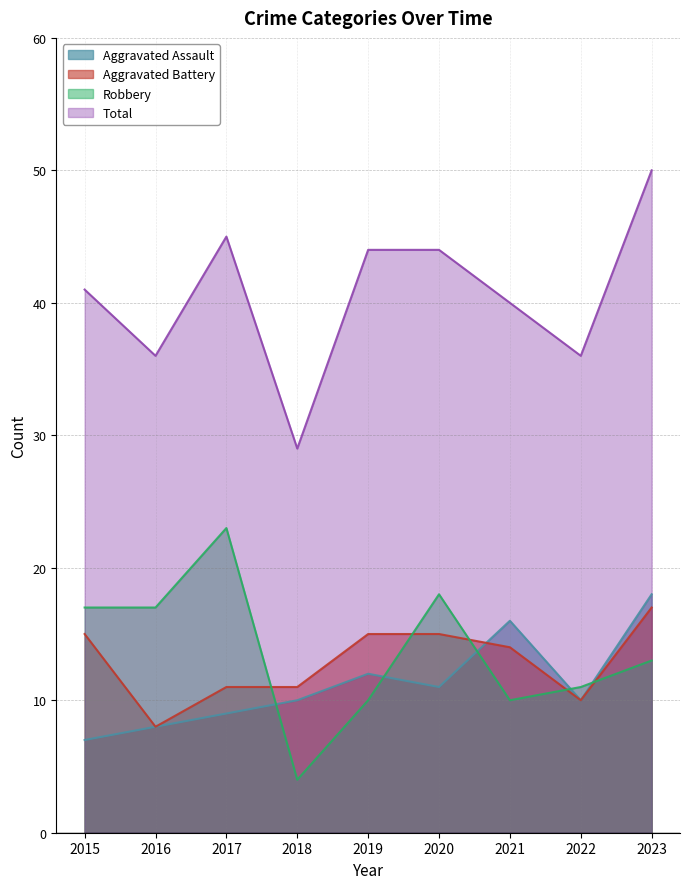

Reading left to right, what are all the values shown in this chart?

Aggravated Assault: 7	8	9	10	12	11	16	10	18
Aggravated Battery: 15	8	11	11	15	15	14	10	17
Robbery: 17	17	23	4	10	18	10	11	13
Total: 41	36	45	29	44	44	40	36	50